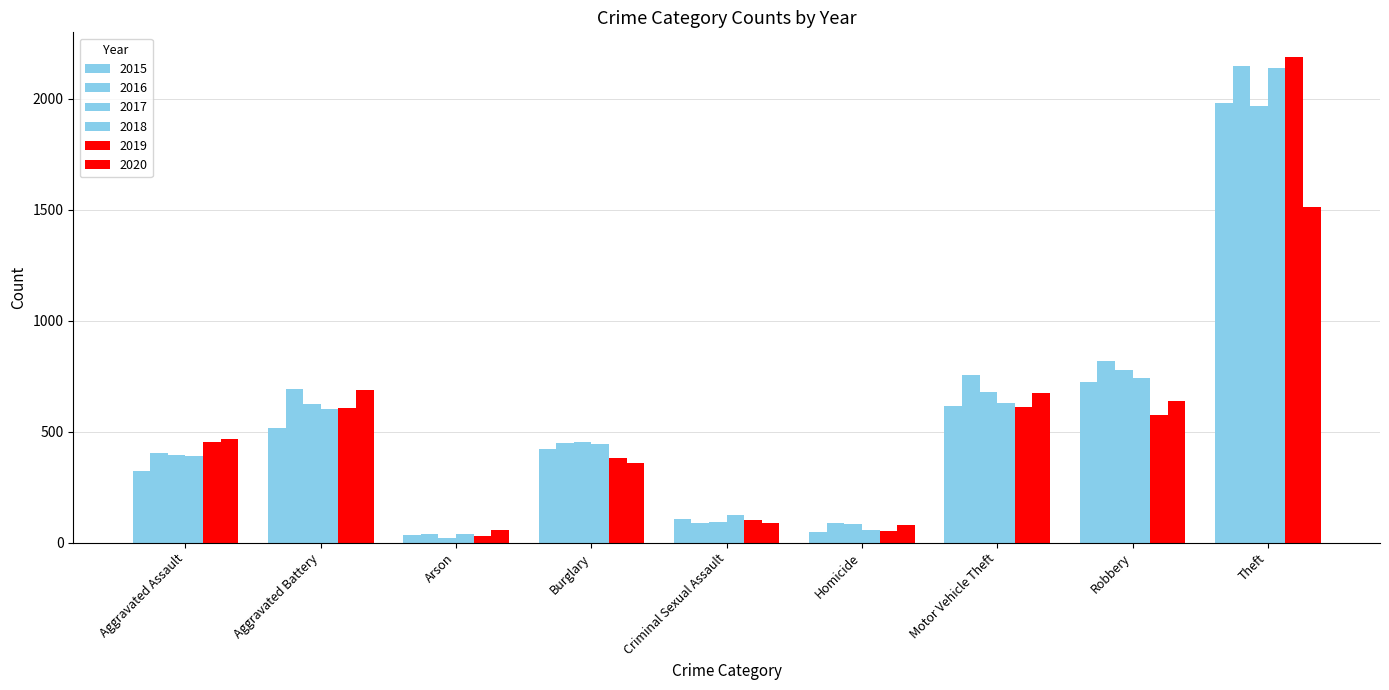

What is the smallest value displayed?

23